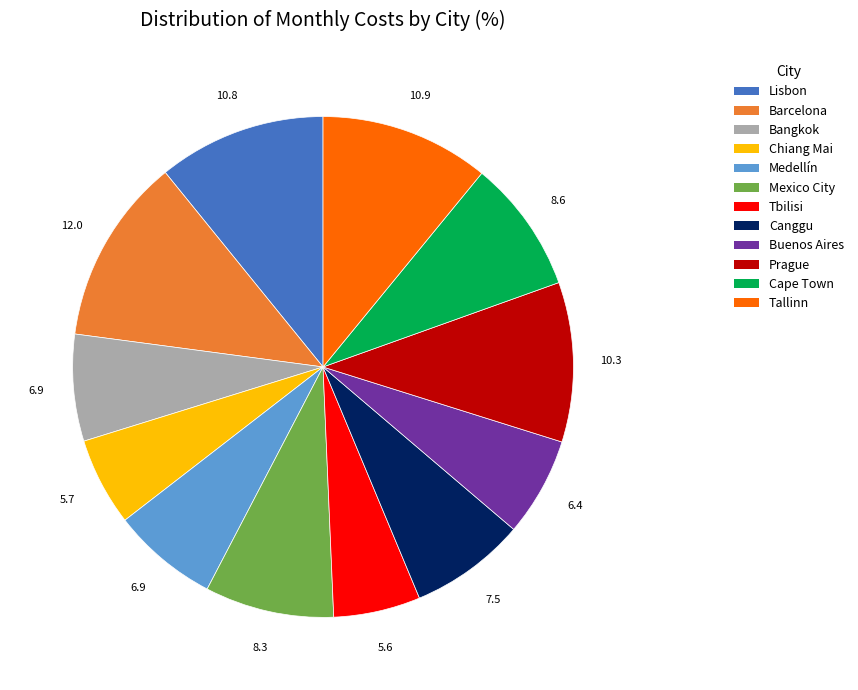

The Tallinn slice represents 11% of the pie. True or false?

True